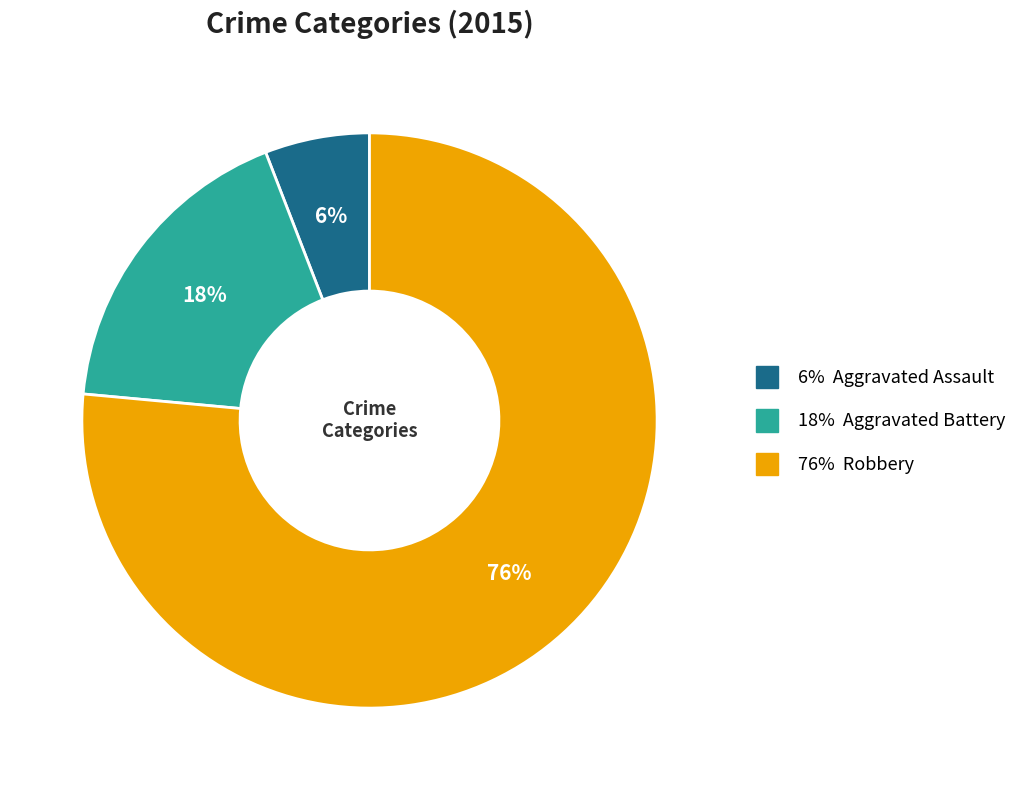

To the nearest percent, what is the average slice percentage?

33%